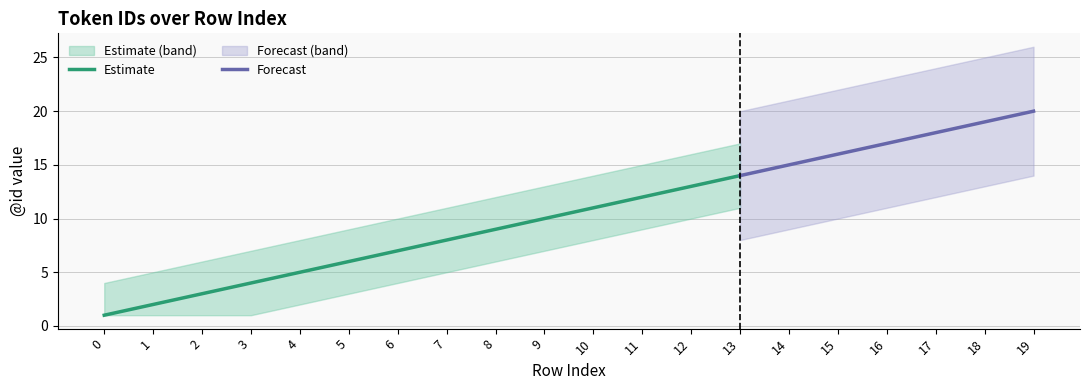

The value of ID Mid at 4 is 5. True or false?

True